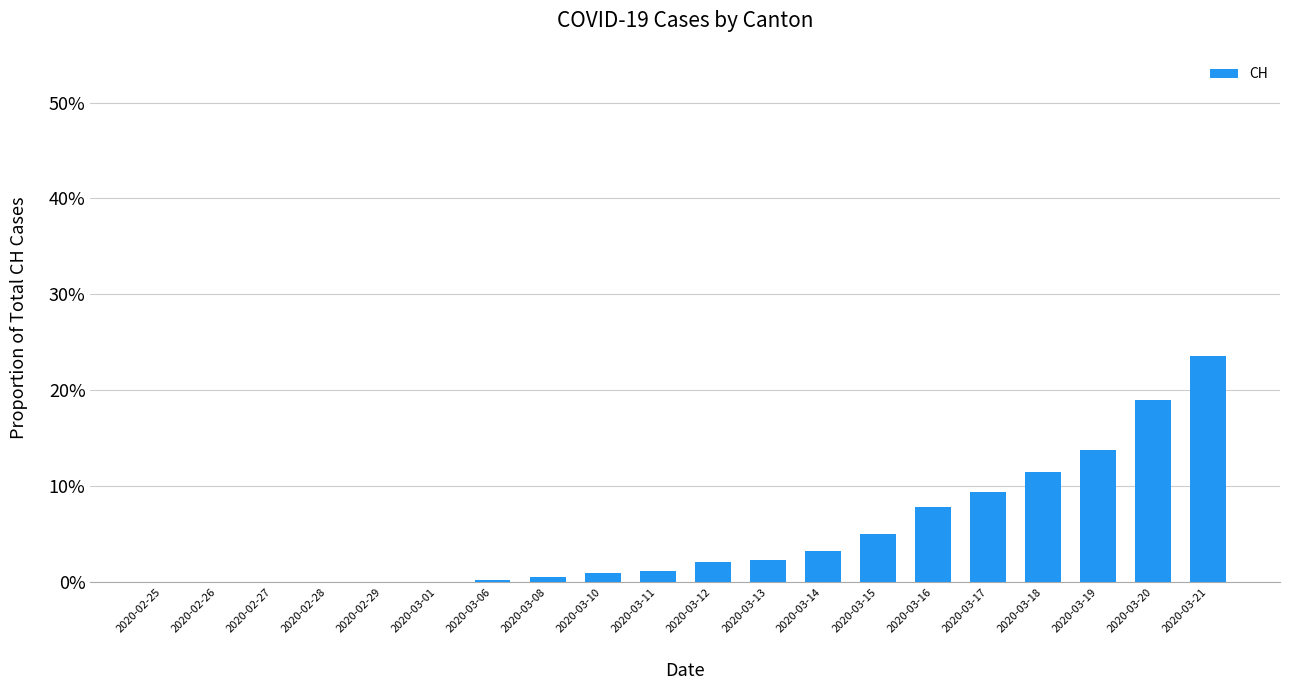

At which category does the chart reach its minimum across all series?

2020-02-25